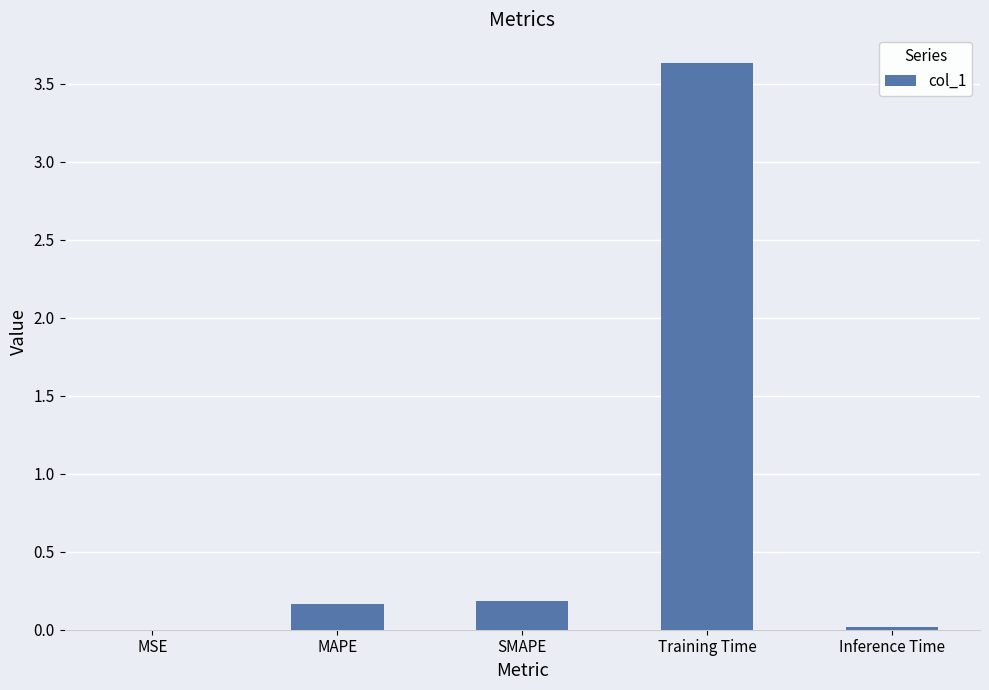

Which label corresponds to the largest value in the chart?

Training Time